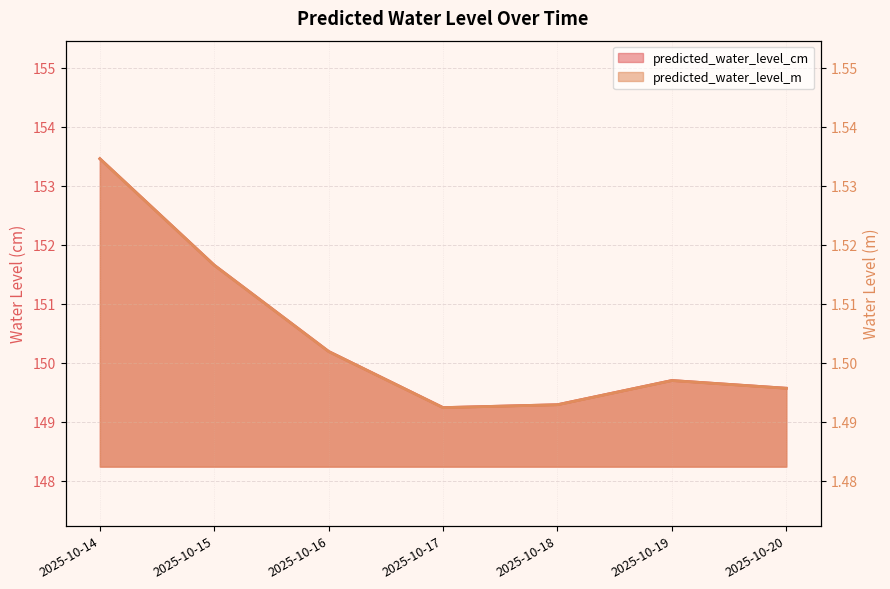

True or false: predicted_water_level_cm and predicted_water_level_m cross at least once.

False